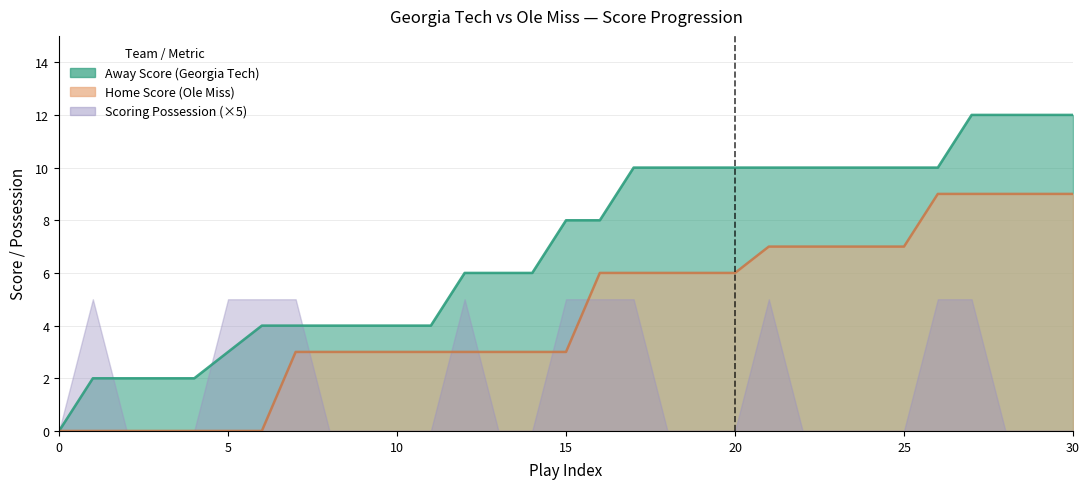

What is the value of the Home Score point at the 13th from the left?

3